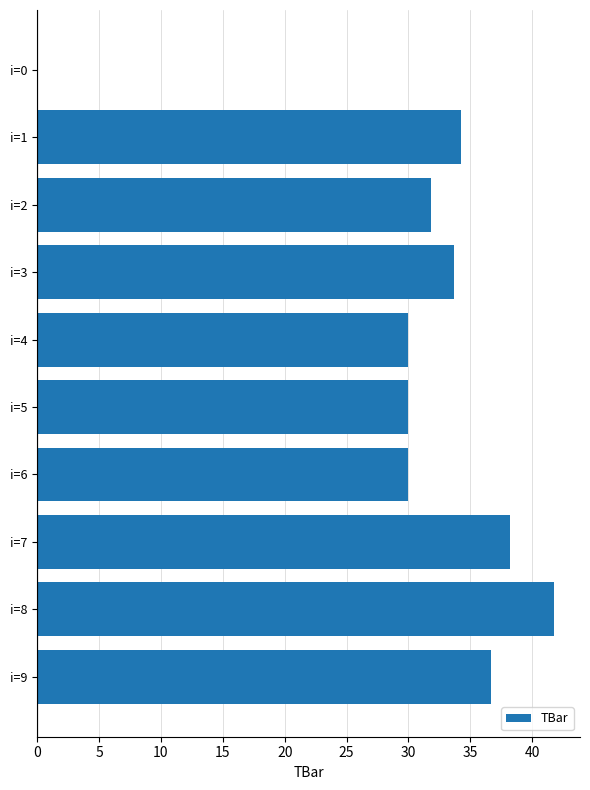

Which category has the highest value across all series?

i=8